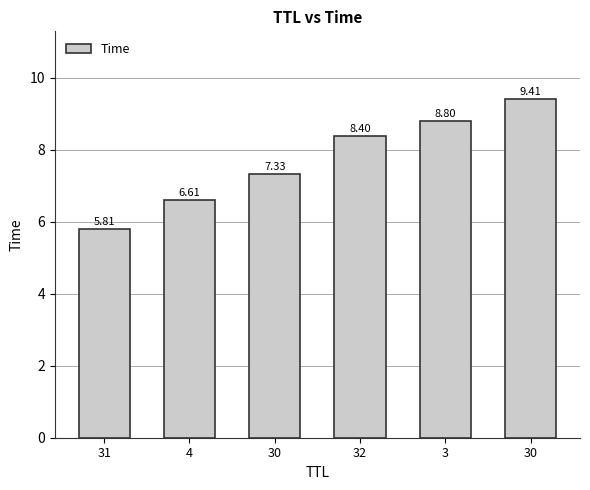

Is it true that the value at 32 is 8.4?

True